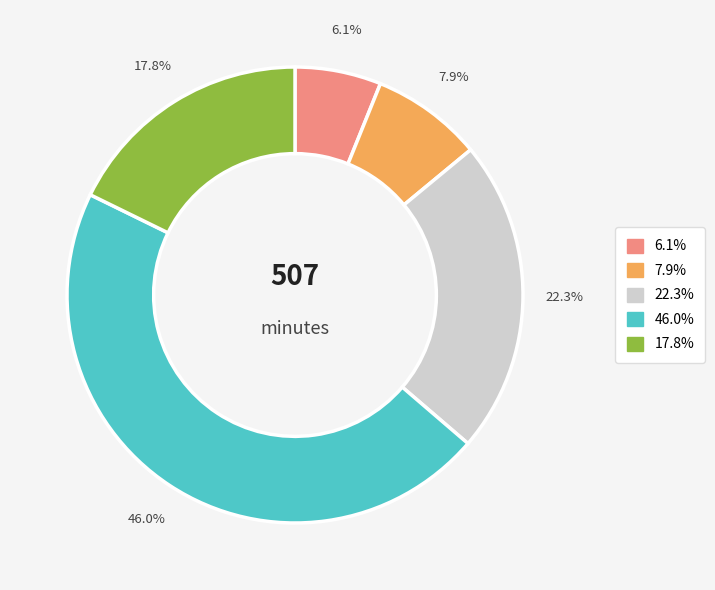

Does any single category account for the majority?

No